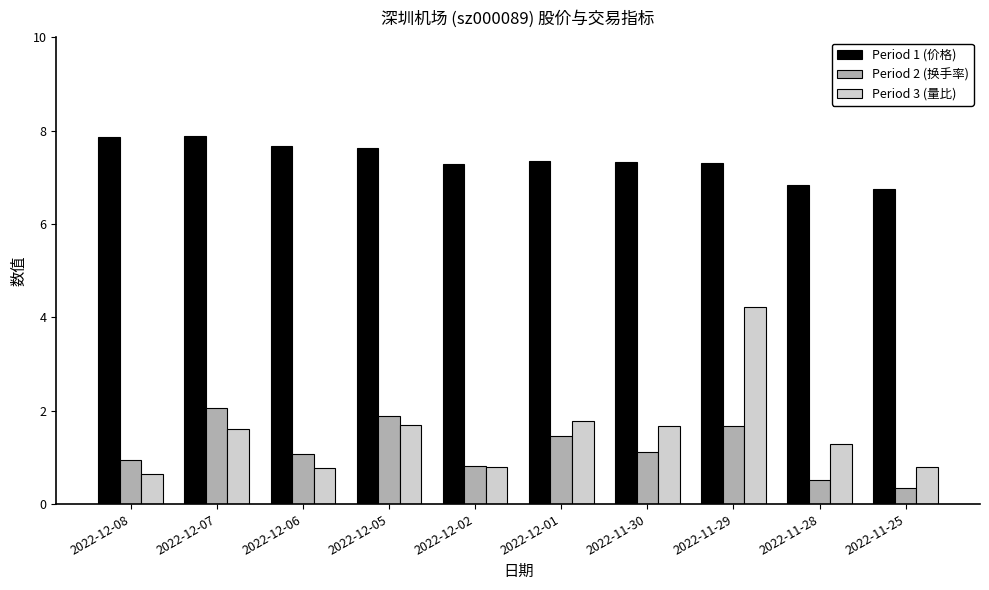

How many data points in Period 2 (换手率) are less than 1?

4